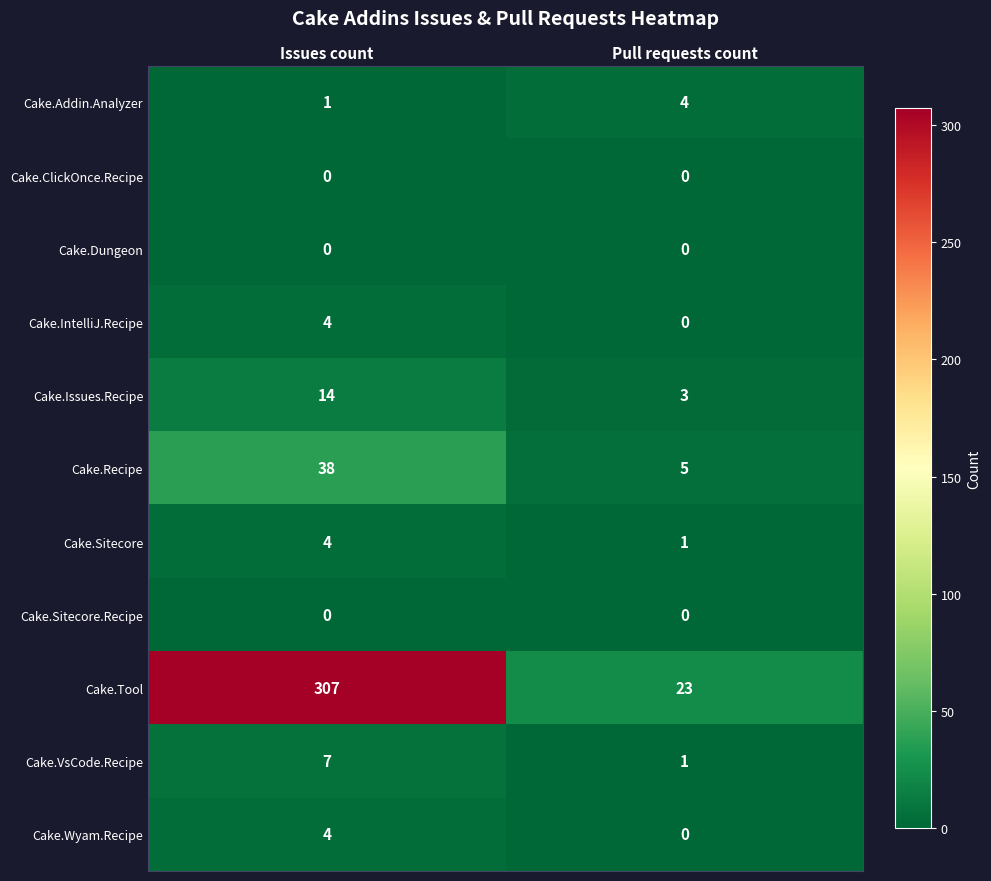

What is the maximum value shown in the chart?

307